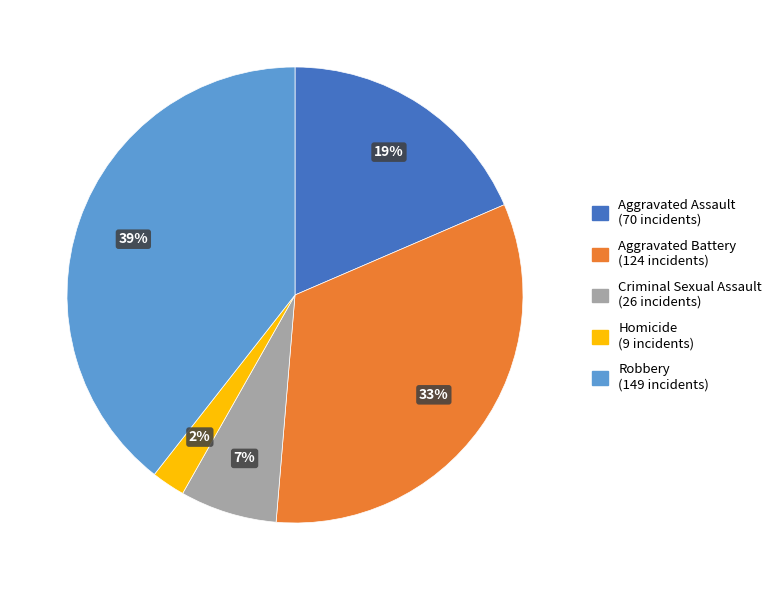

To the nearest percent, what is the average slice percentage?

20%